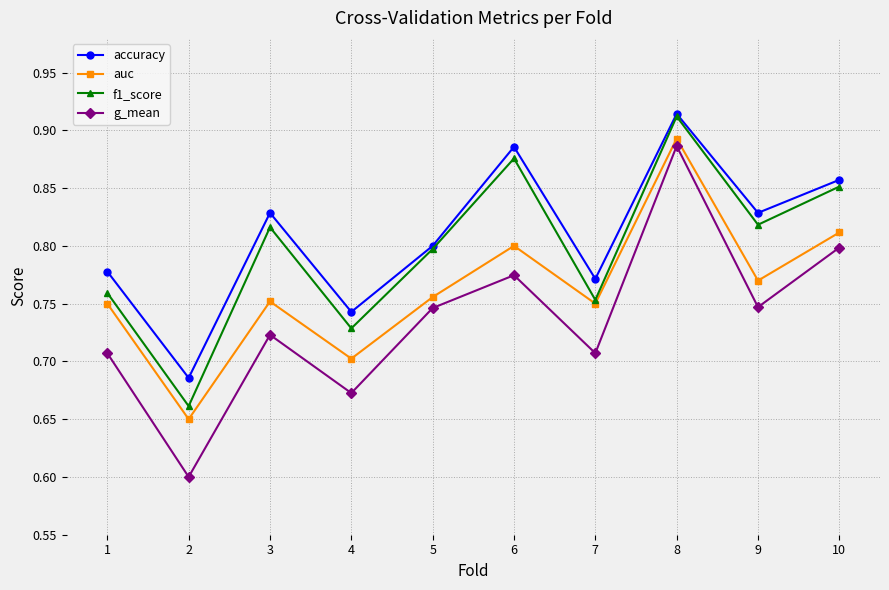

True or false: accuracy and g_mean intersect in this chart.

False